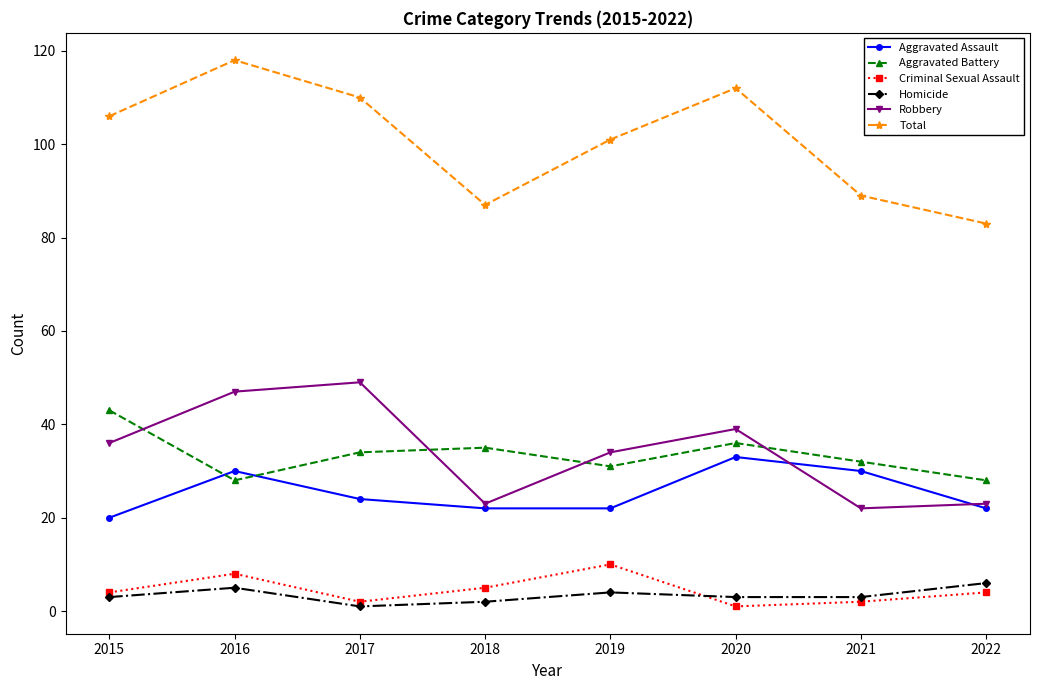

What is the value of the Robbery point at the 5th from the left?

34